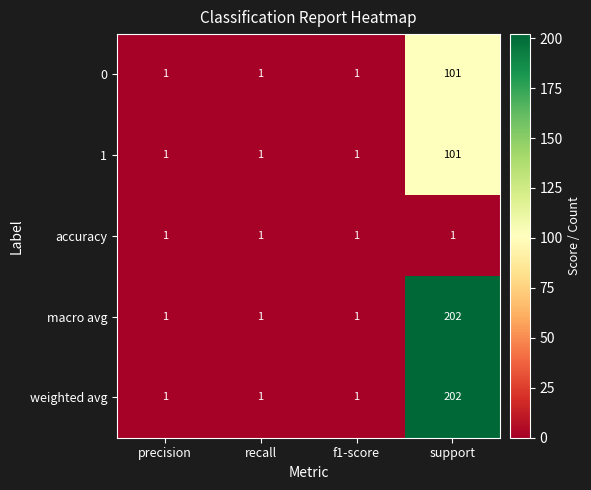

What is the total value across all series at f1-score?

5